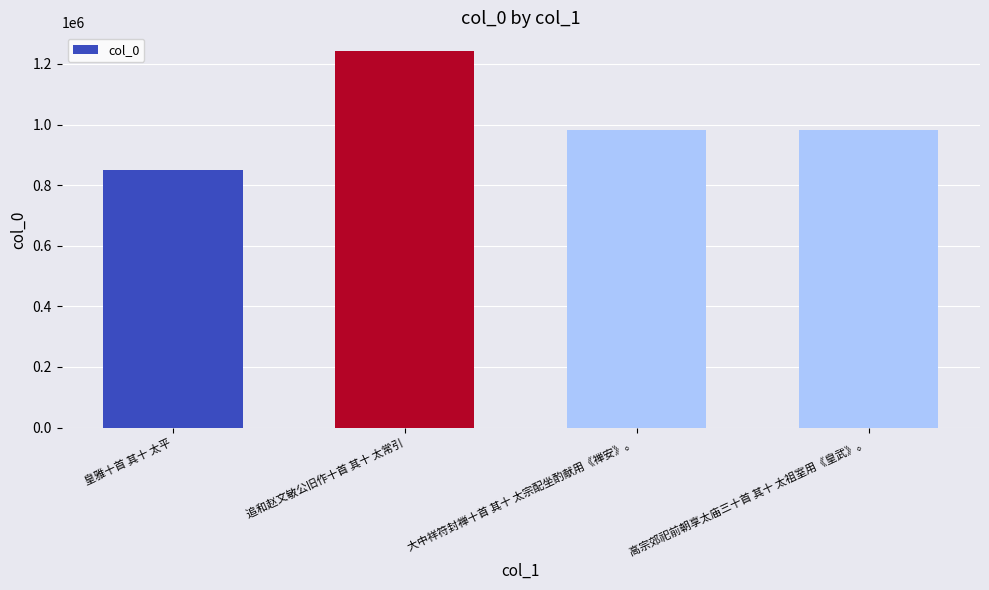

What is the ratio of the value at 大中祥符封禅十首 其十 太宗配坐酌献用《禅安》。 to the value at 高宗郊祀前朝享太庙三十首 其十 太祖室用《皇武》。?

1.0